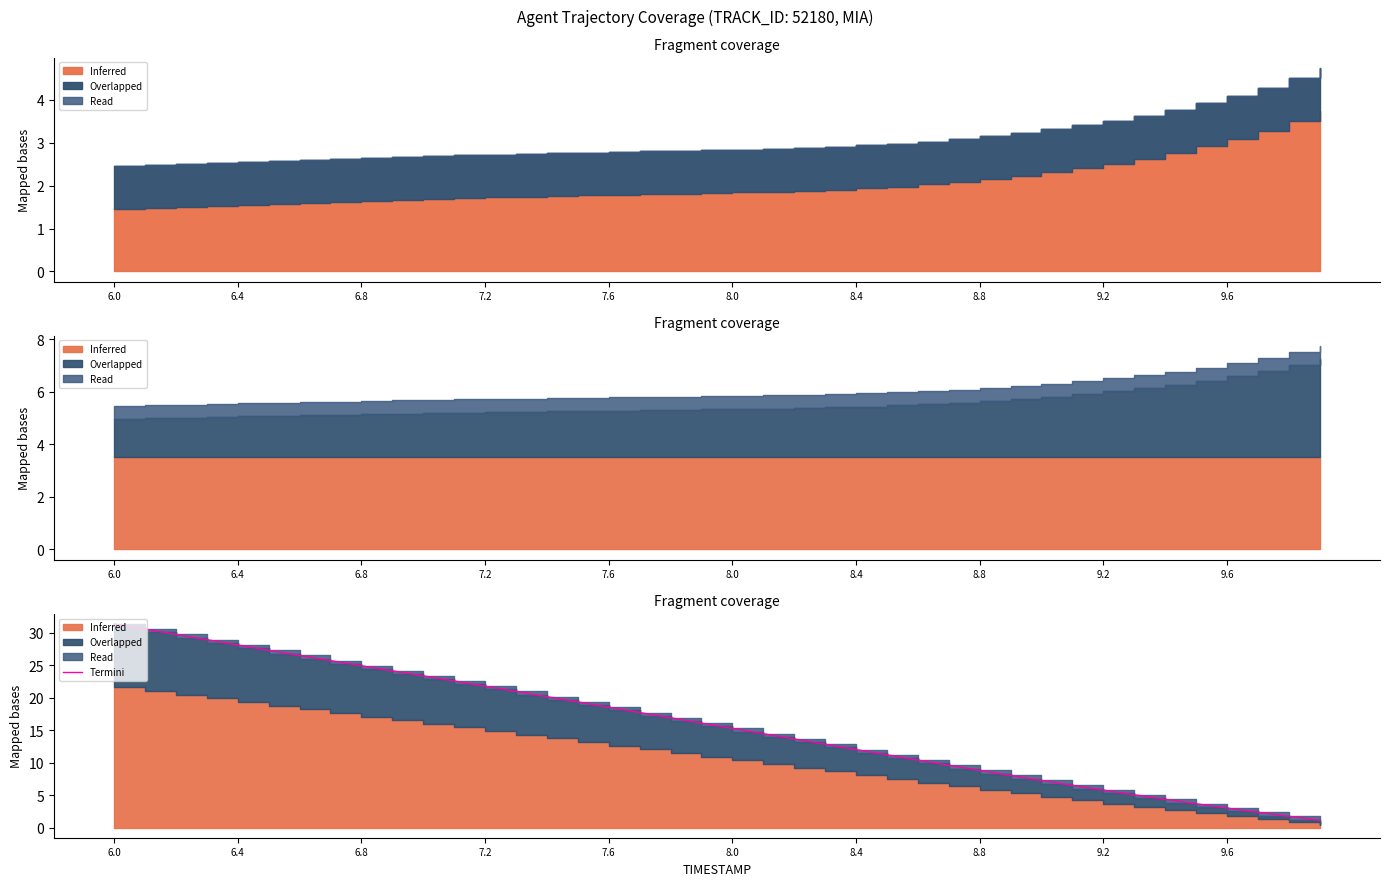

Where does the data first go above 16?

6.0